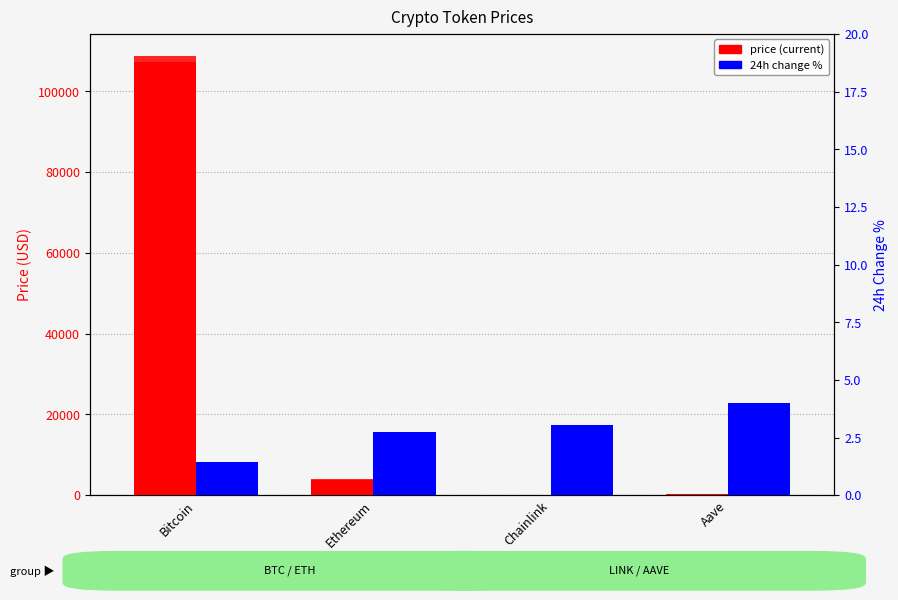

What is the label of the 3rd bar from the right?

Ethereum